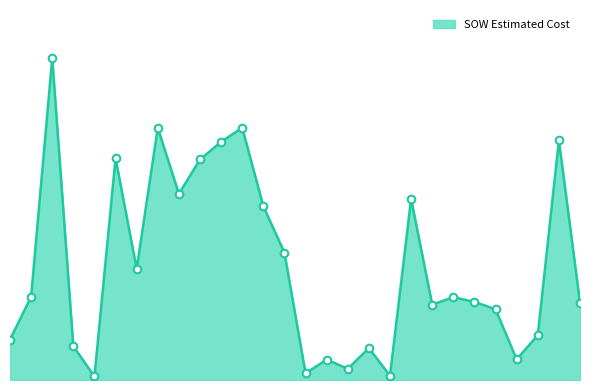

Is this an area chart (filled region under the line)?

Yes